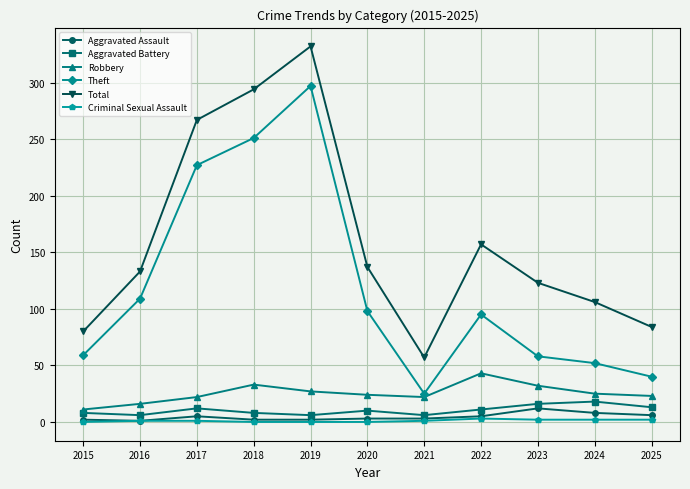

Is it true that Robbery equals 9 at 2020?

False